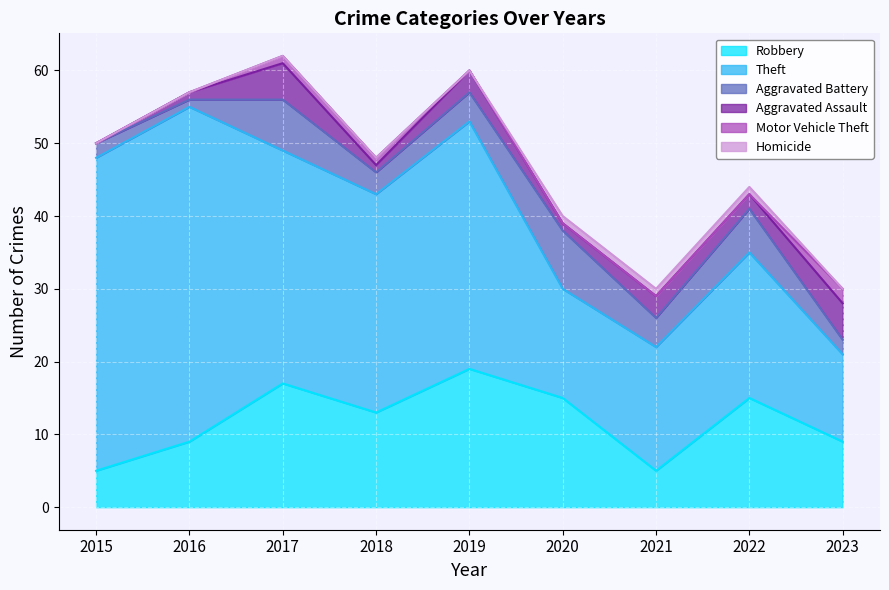

What is the sum of all Motor Vehicle Theft values?

4